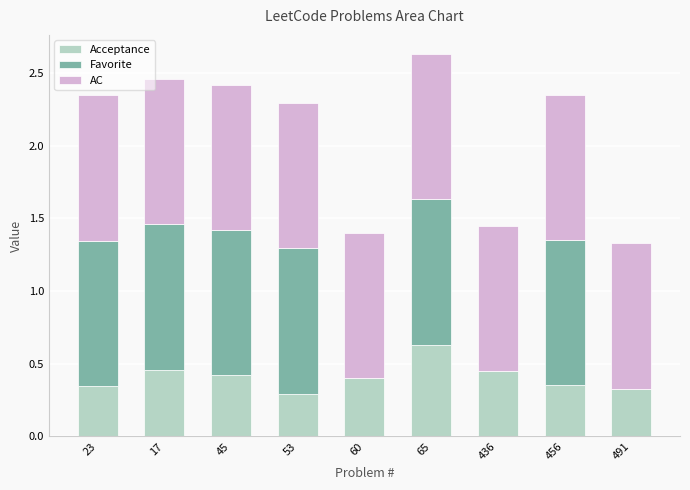

Is it true that Acceptance equals 0.4 at 53?

False